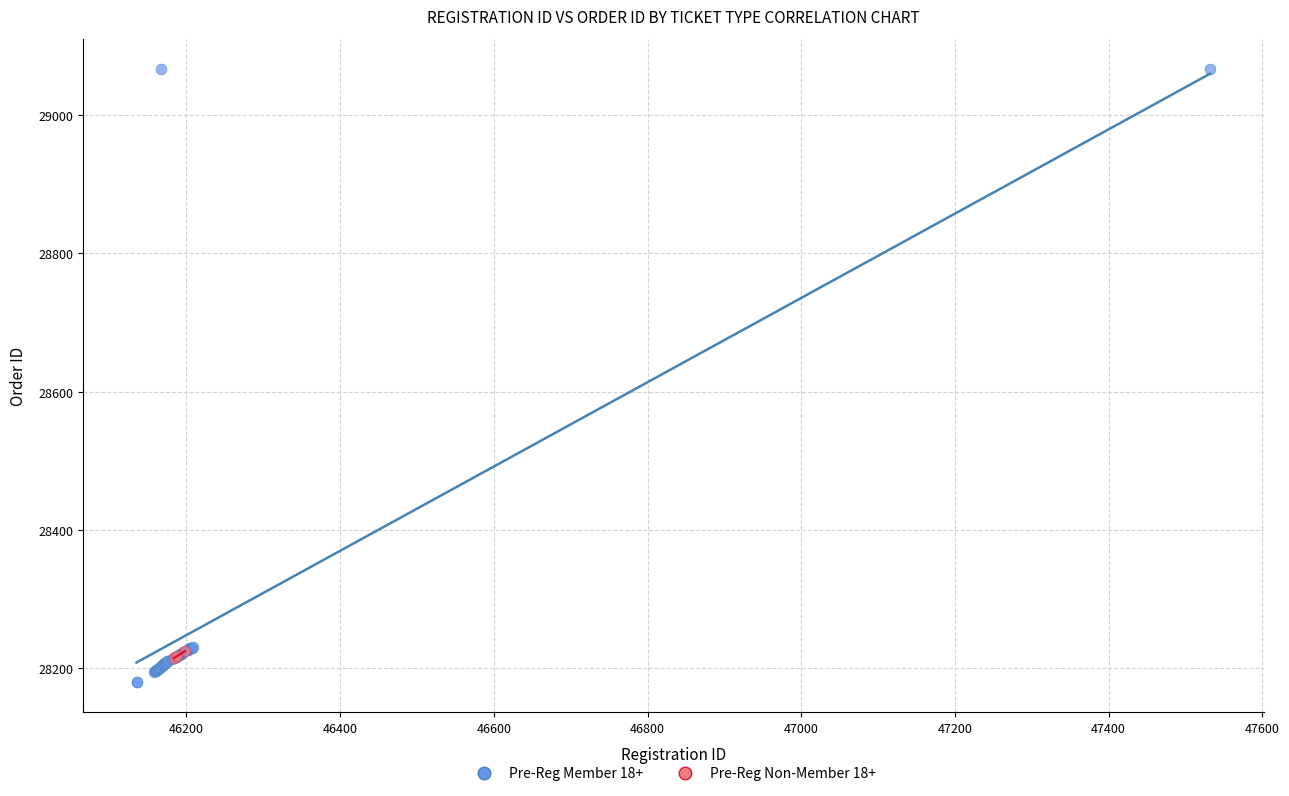

Which series has the largest Y range (max minus min)?

Pre-Reg Member 18+